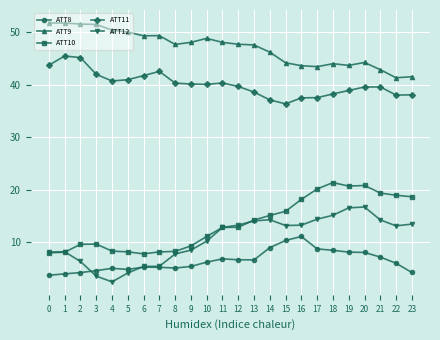

Where does the ATT8 series first go above 6?

10